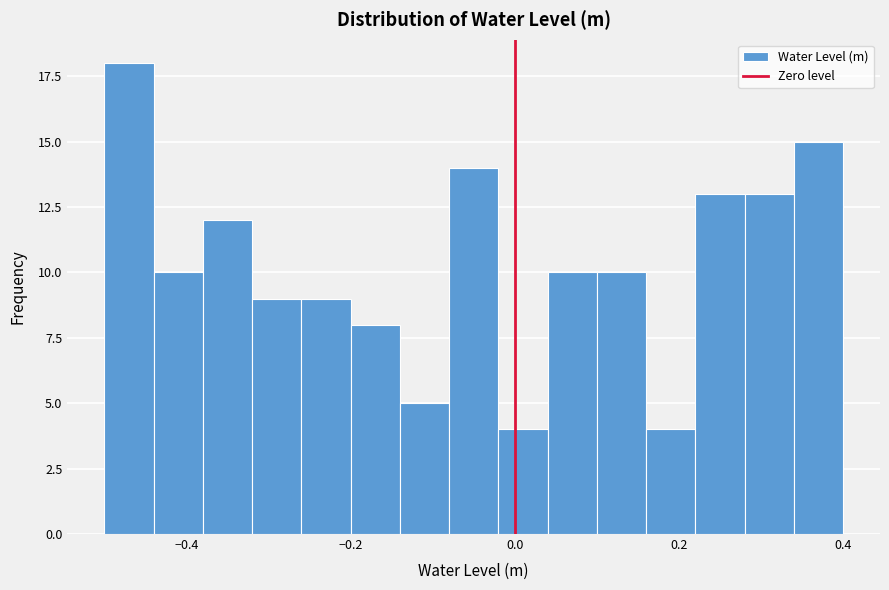

Read against the x-axis, roughly where is the centre of the tallest bar?

-0.46